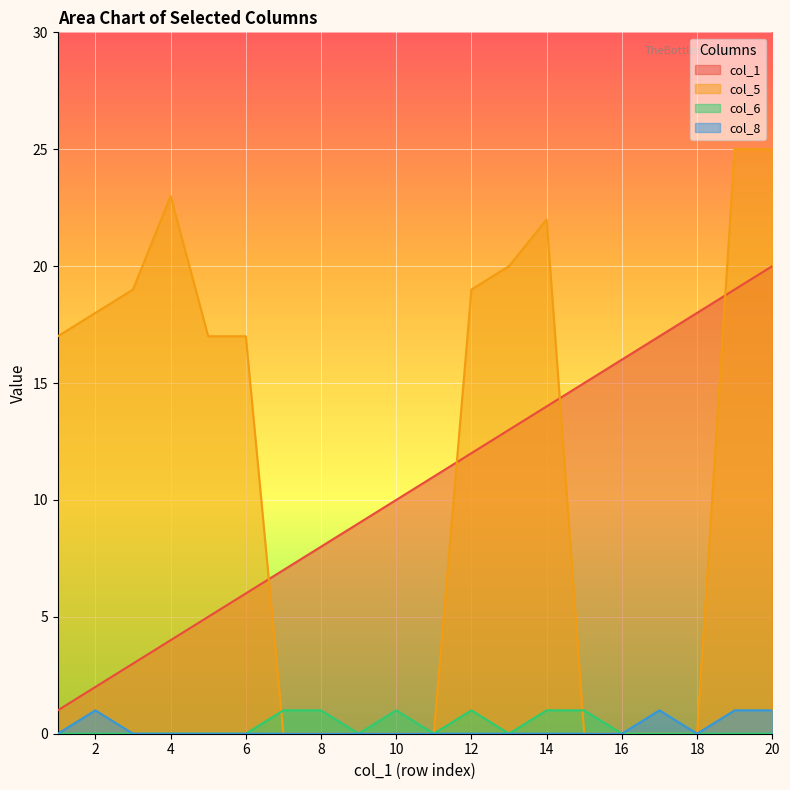

What is the difference between the maximum and minimum values in the col_1 series?

19